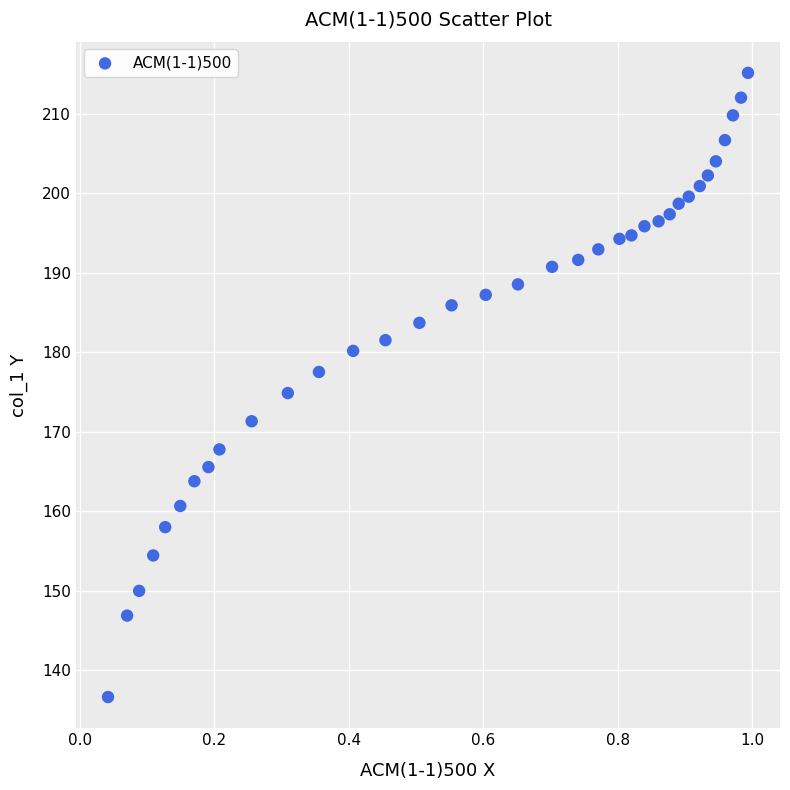

What is the range of Y values (max minus min)?

78.6